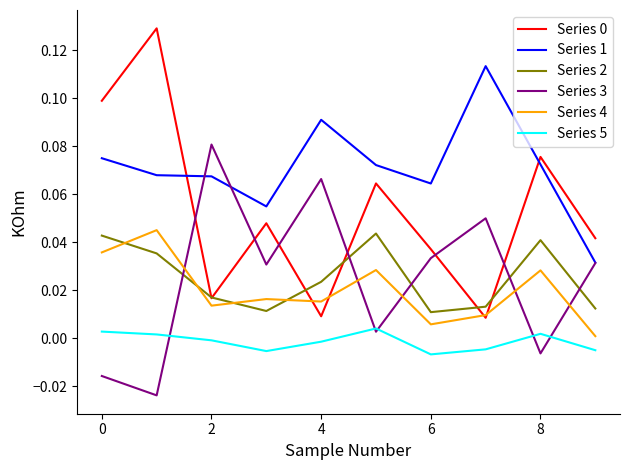

True or false: Series 1 and Series 4 cross at least once.

False